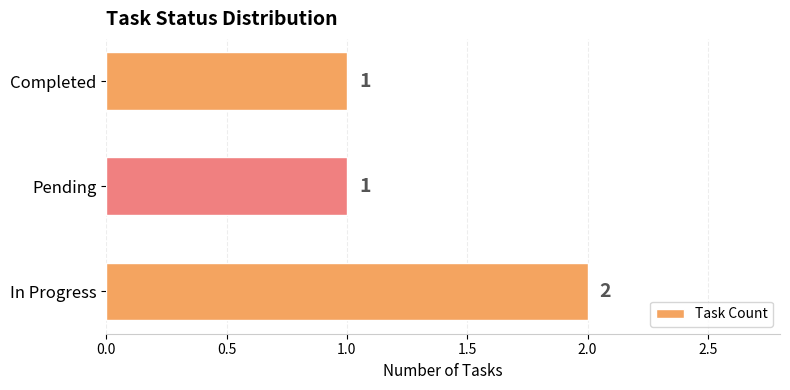

What is the sum of all values?

4